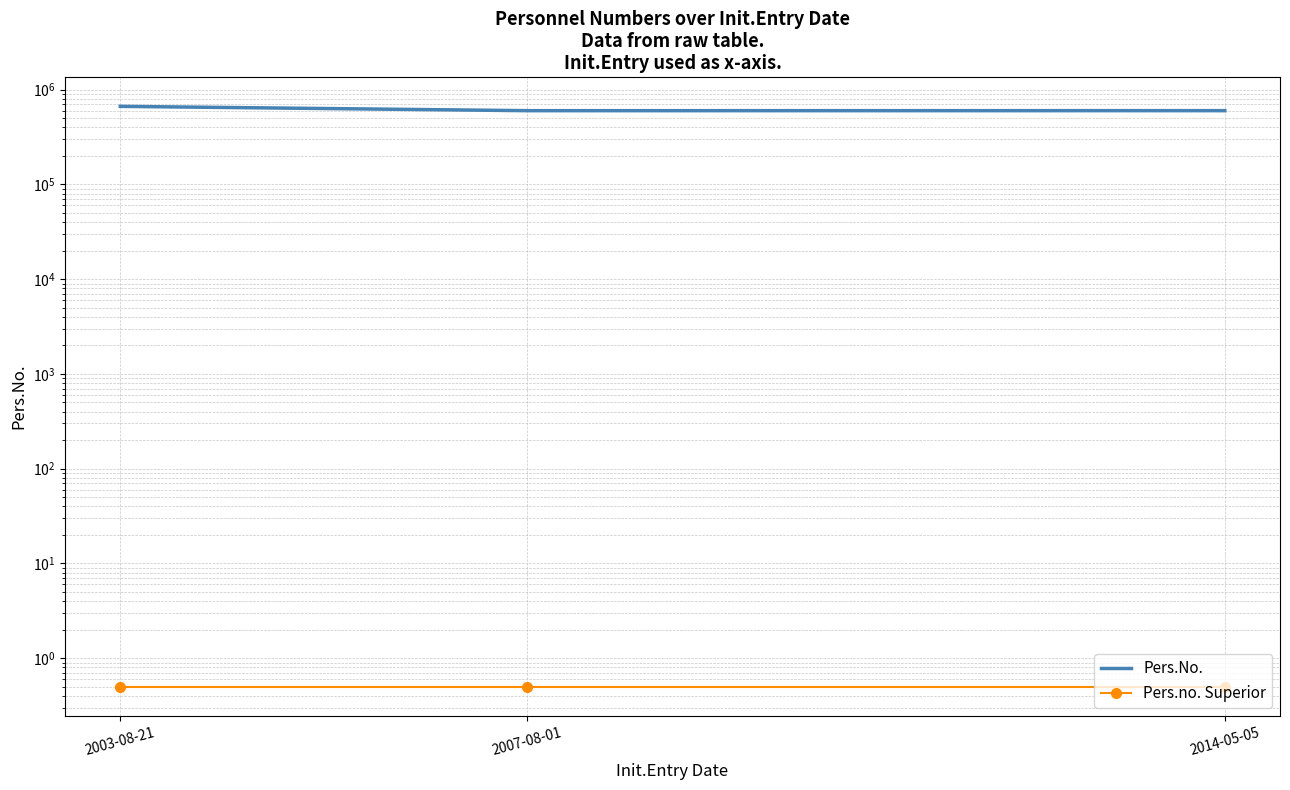

Where is Pers.No. nearest to the value 633390?

2014-05-05